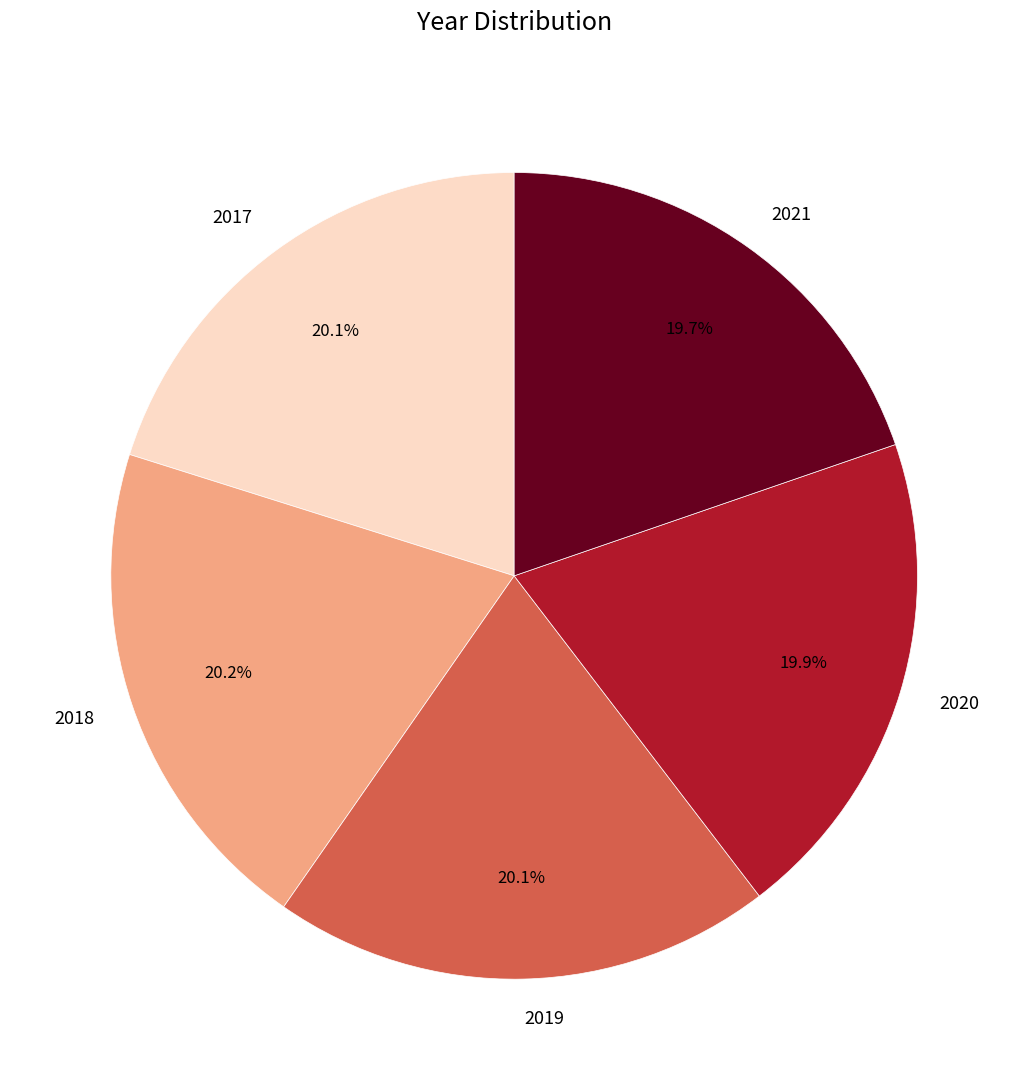

To the nearest percent, what is the average slice percentage?

20%